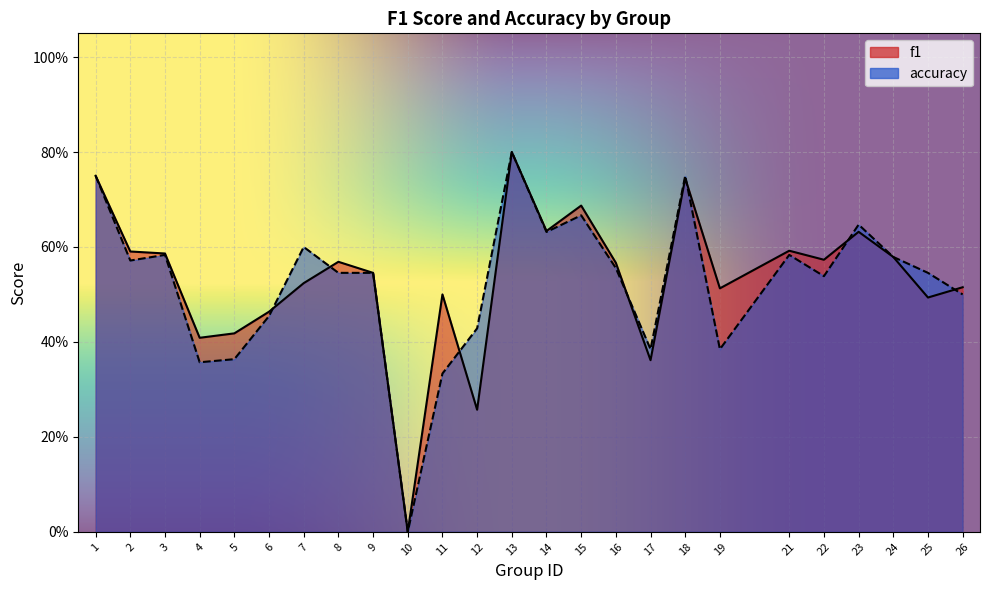

Which series changed the most between 13 and 22?

accuracy